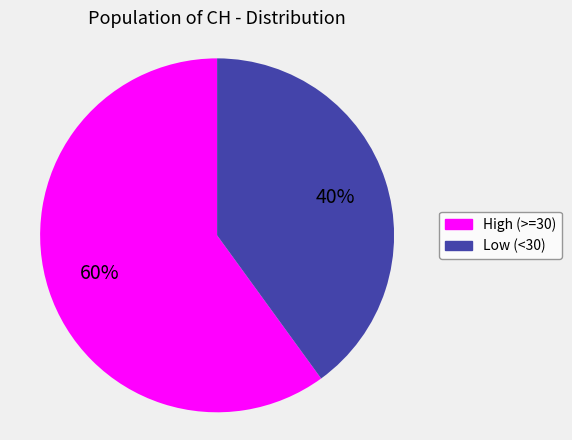

To the nearest percent, what is the difference between the largest and smallest slice percentages?

20%